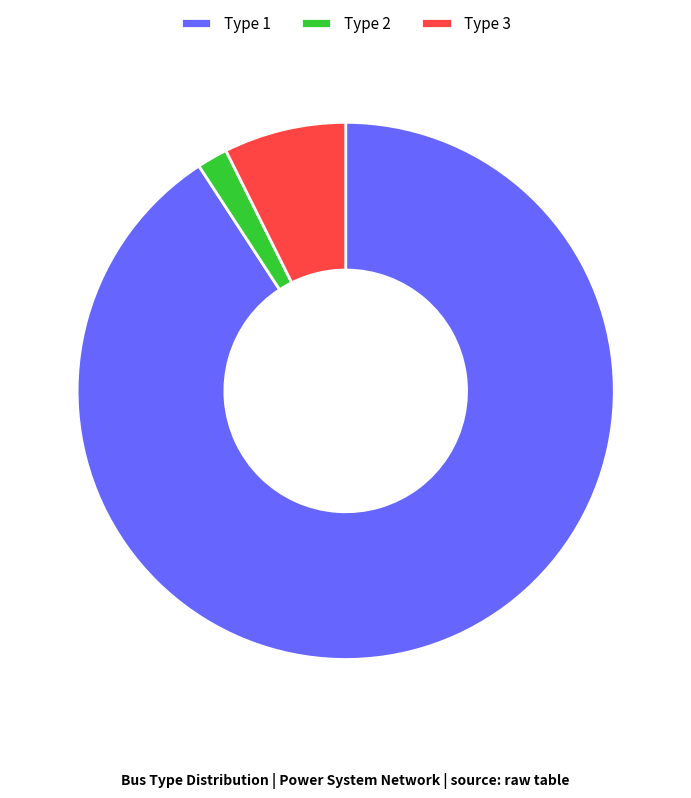

Is Type 1 the majority of the pie?

Yes